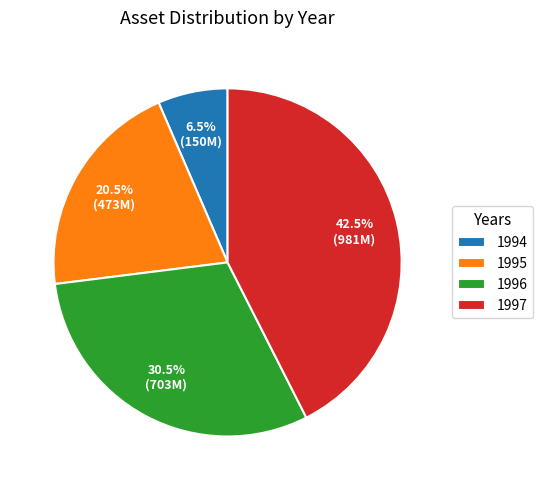

Combined, do 1997 and 1995 account for over 50%?

Yes